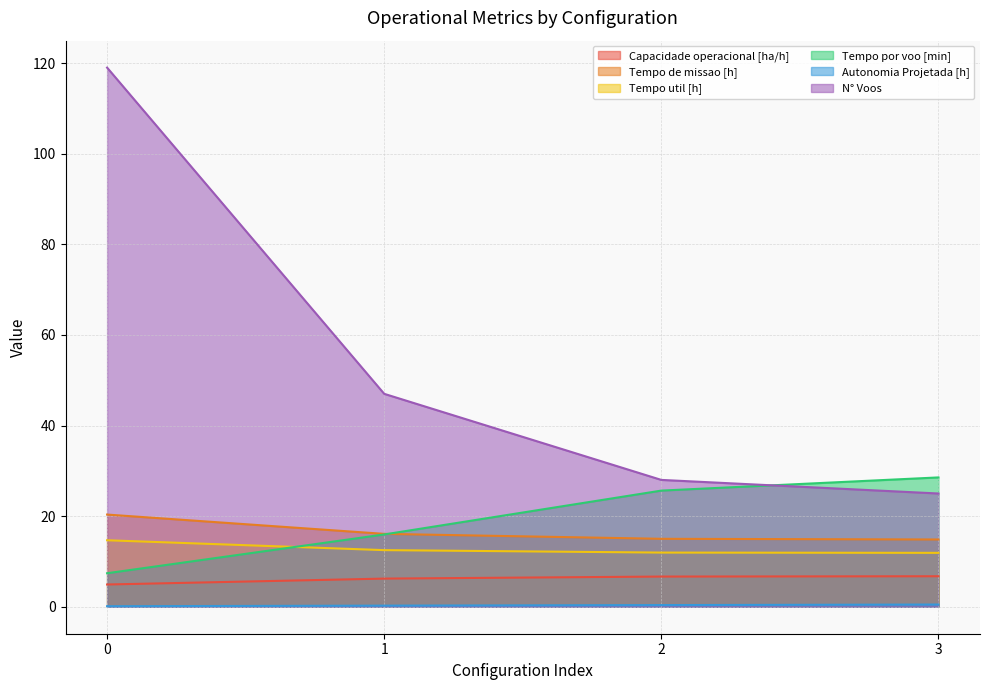

Reading right to left, transcribe all the data shown in this chart.

Capacidade operacional [ha/h]: 3=6.7	2=6.7	1=6.2	0=4.9
Tempo de missao [h]: 3=14.8	2=15.0	1=16.1	0=20.4
Tempo util [h]: 3=11.9	2=12.0	1=12.5	0=14.7
Tempo por voo [min]: 3=28.6	2=25.6	1=16.0	0=7.4
Autonomia Projetada [h]: 3=0.5	2=0.4	1=0.2	0=0.1
N° Voos: 3=25.0	2=28.0	1=47.0	0=119.0